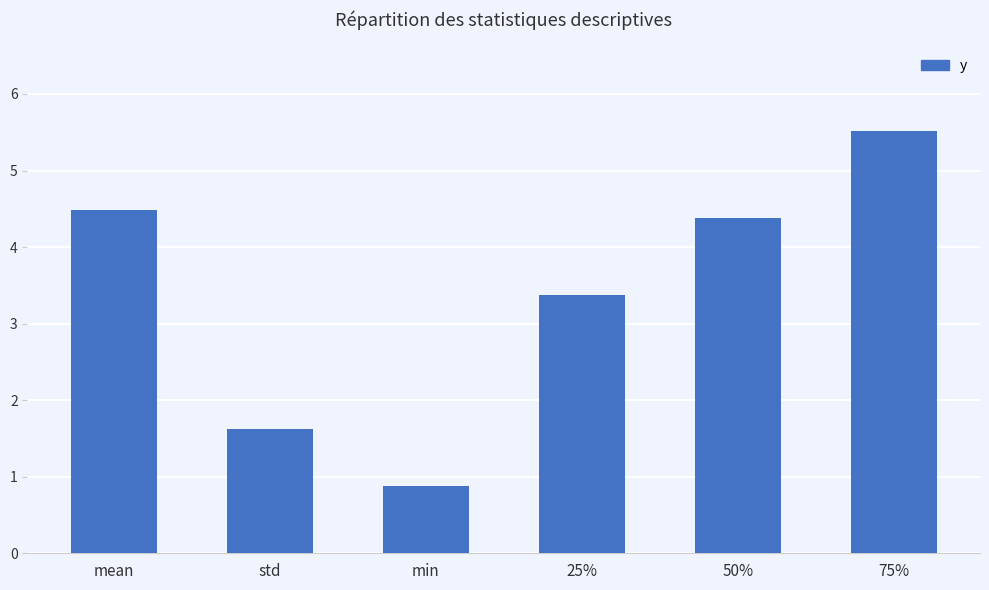

What position from the left is min?

3